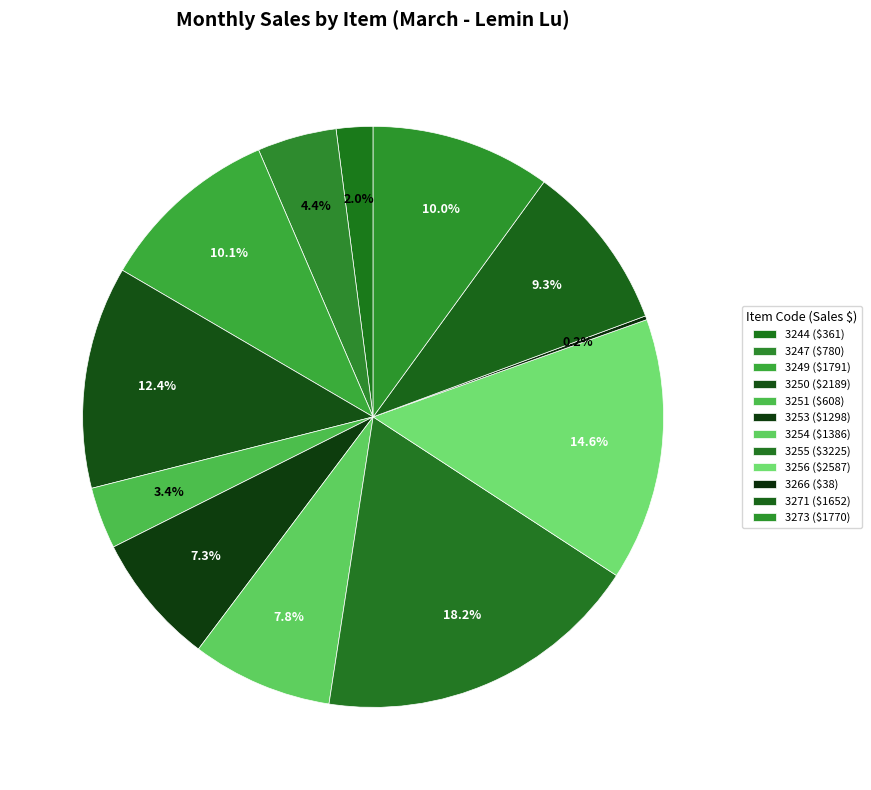

True or false: 3271 accounts for 1% of the total.

False